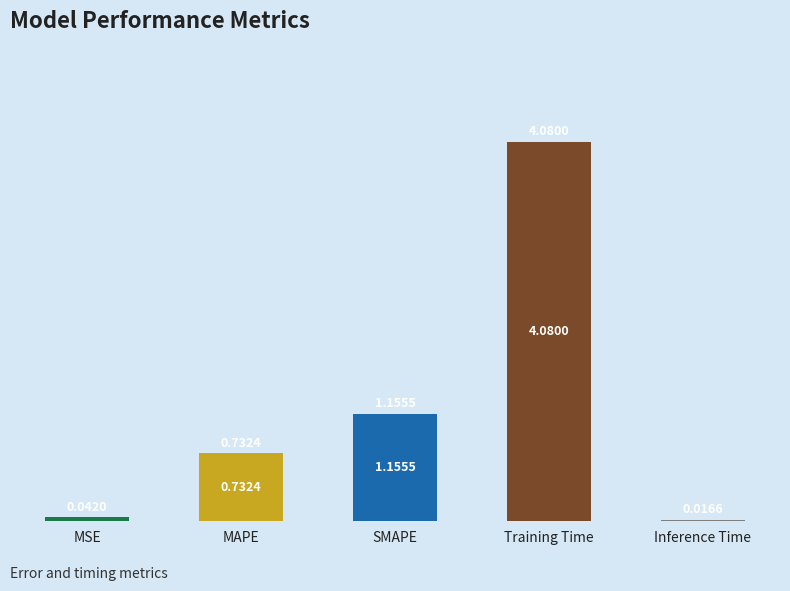

What is the difference between the maximum and minimum values?

4.1